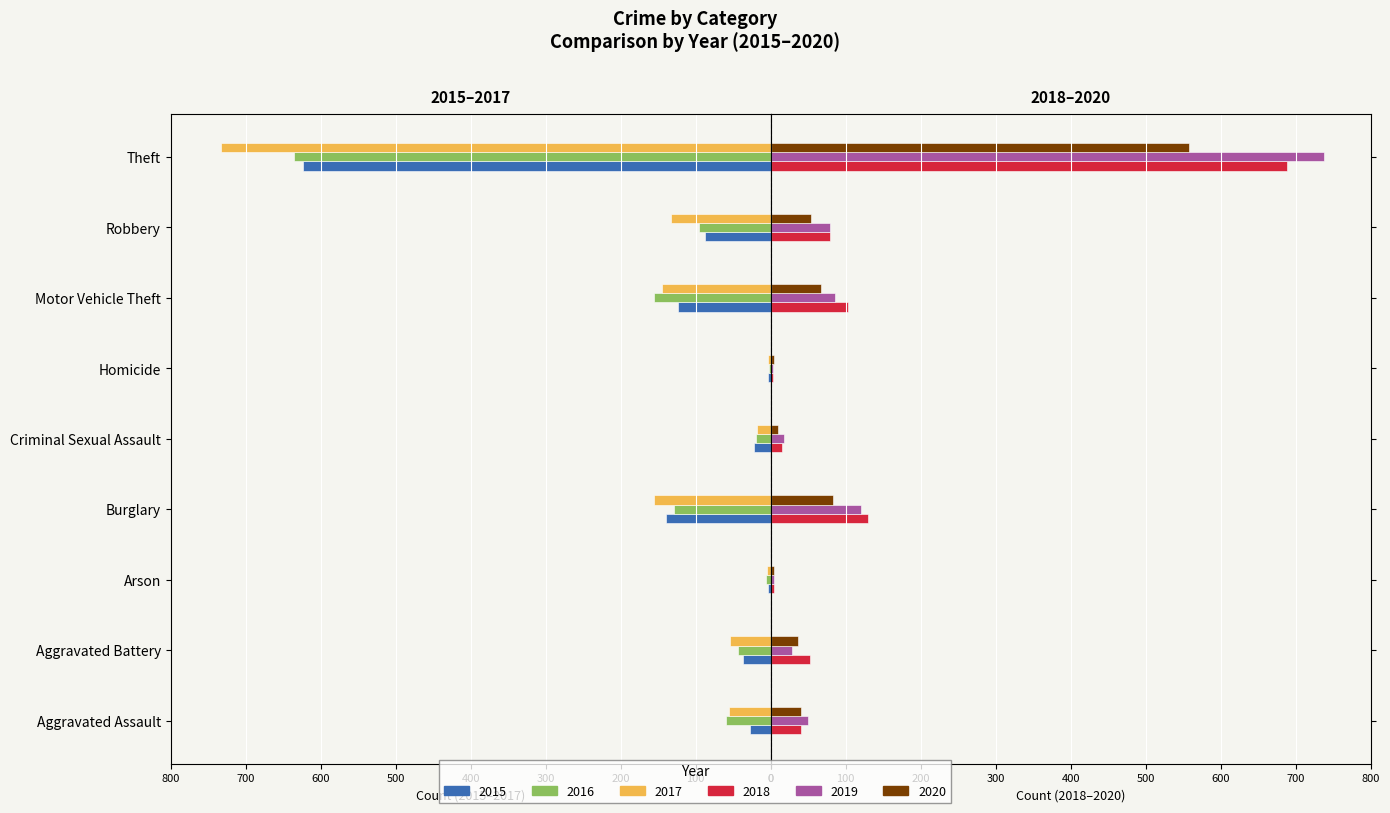

What is the difference between the maximum and minimum values in the 2015 series?

621